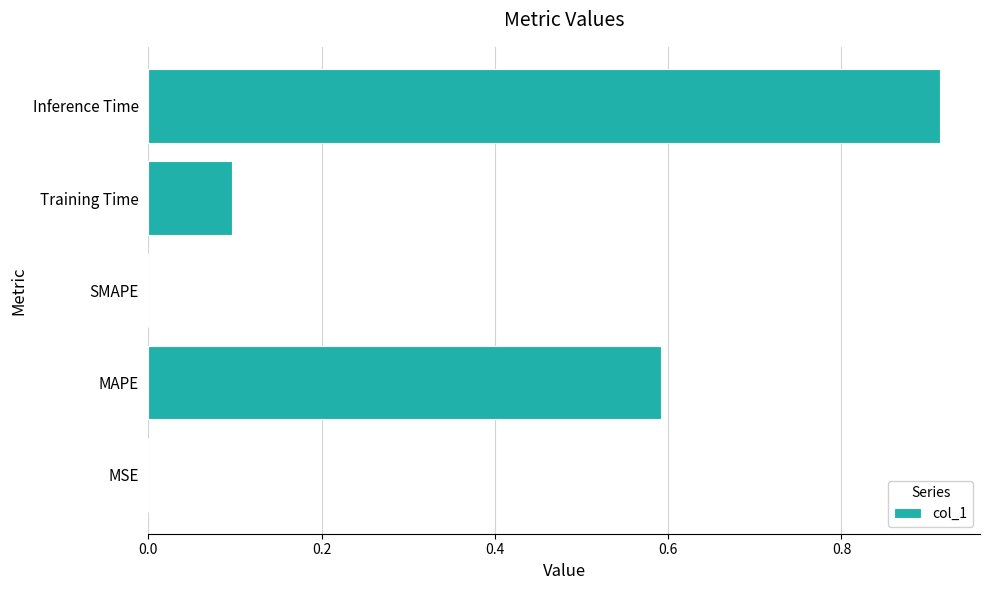

True or false: the data shows 0.0 at MSE.

True